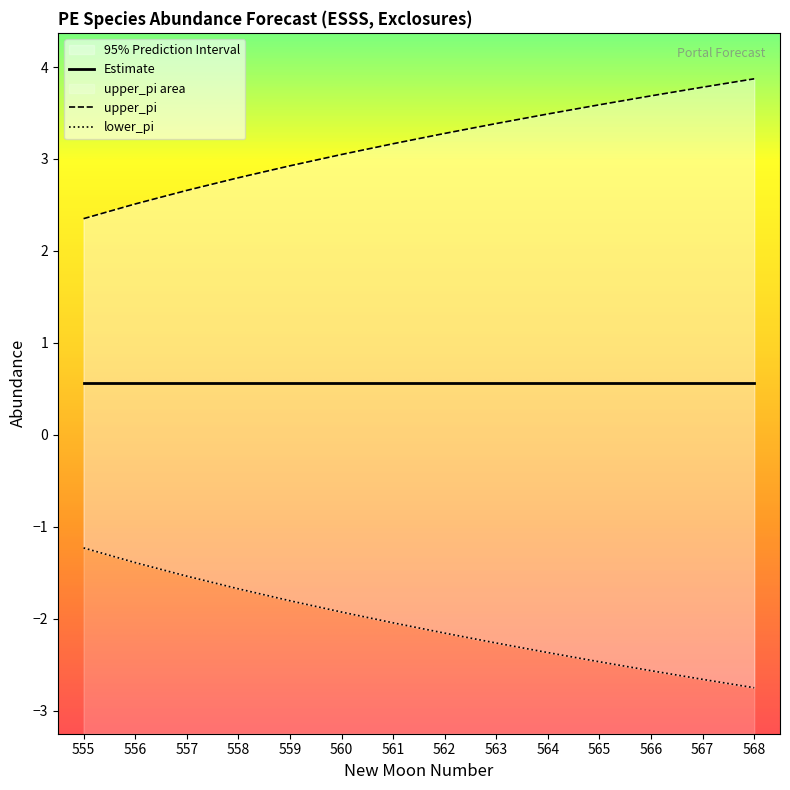

True or false: lower_pi and upper_pi cross at least once.

False